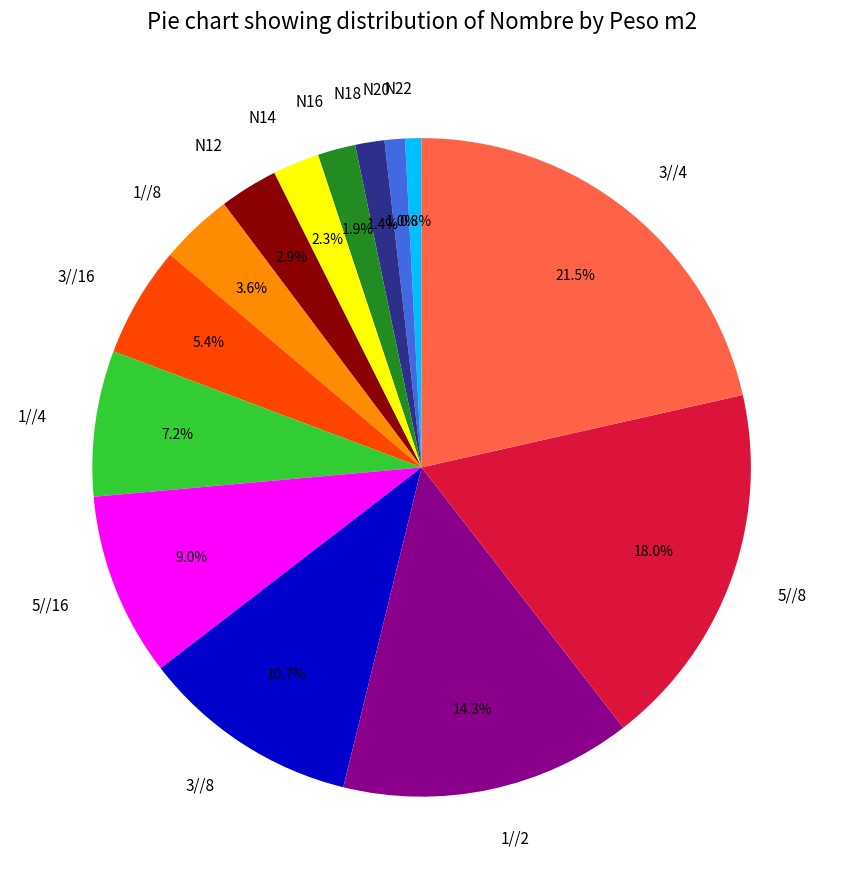

Approximately how many times larger is the value at 5//16 compared to N12?

3.1